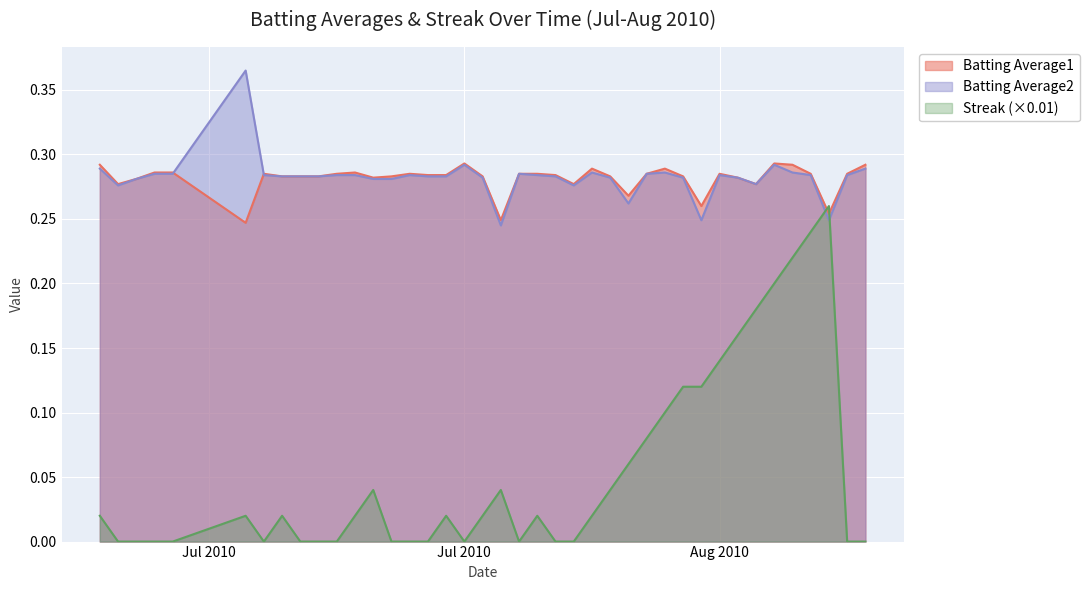

Rank the series by their maximum value, from highest to lowest.

Batting Average2, Batting Average1, Streak (×0.01)